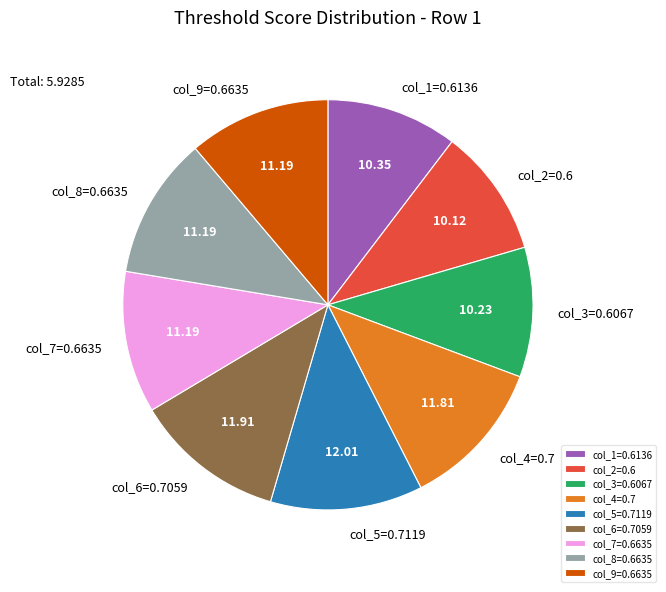

Does col_7=0.6635 represent more than half of the total?

No